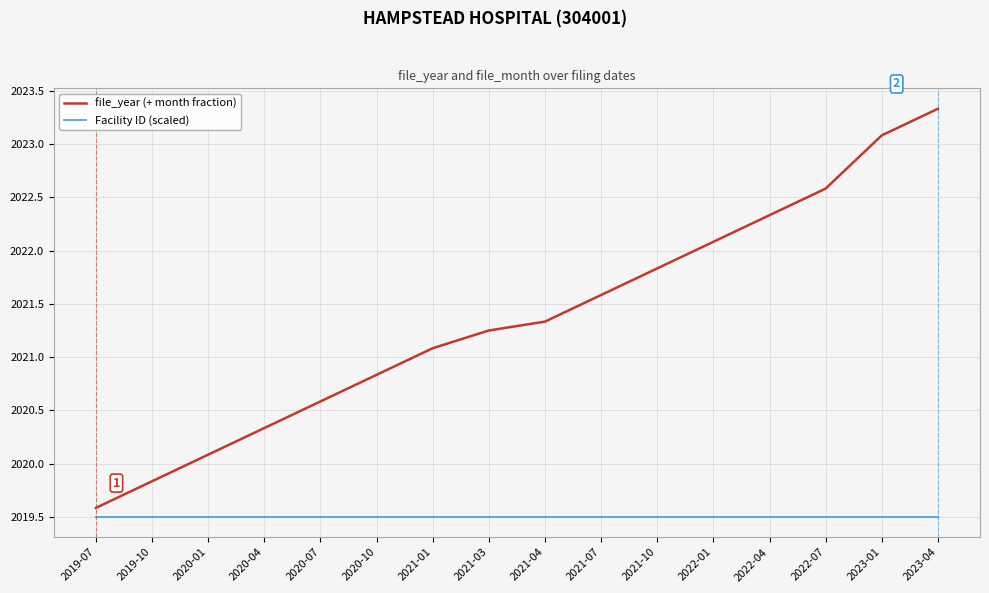

What position from the left is 2022-04?

13